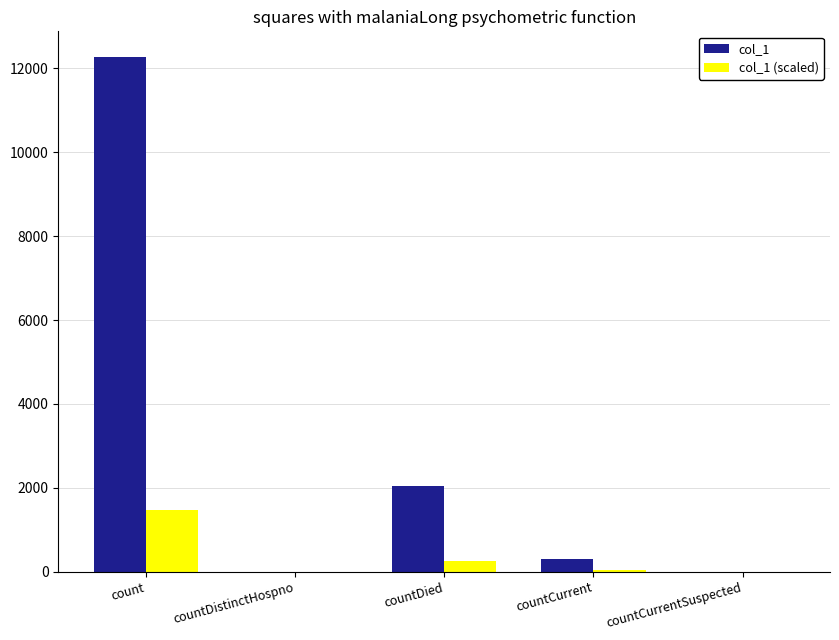

What is the sum of all col_1 values?

14626.0